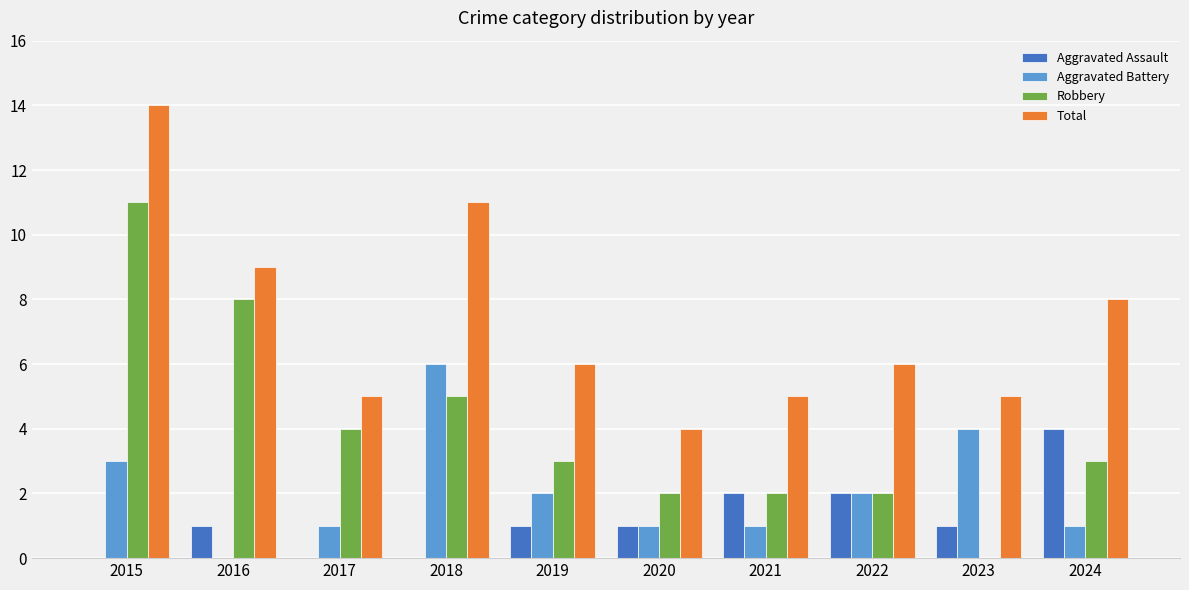

Reading right to left, what are all the values shown in this chart?

Aggravated Assault: 4	1	2	2	1	1	0	0	1	0
Aggravated Battery: 1	4	2	1	1	2	6	1	0	3
Robbery: 3	0	2	2	2	3	5	4	8	11
Total: 8	5	6	5	4	6	11	5	9	14